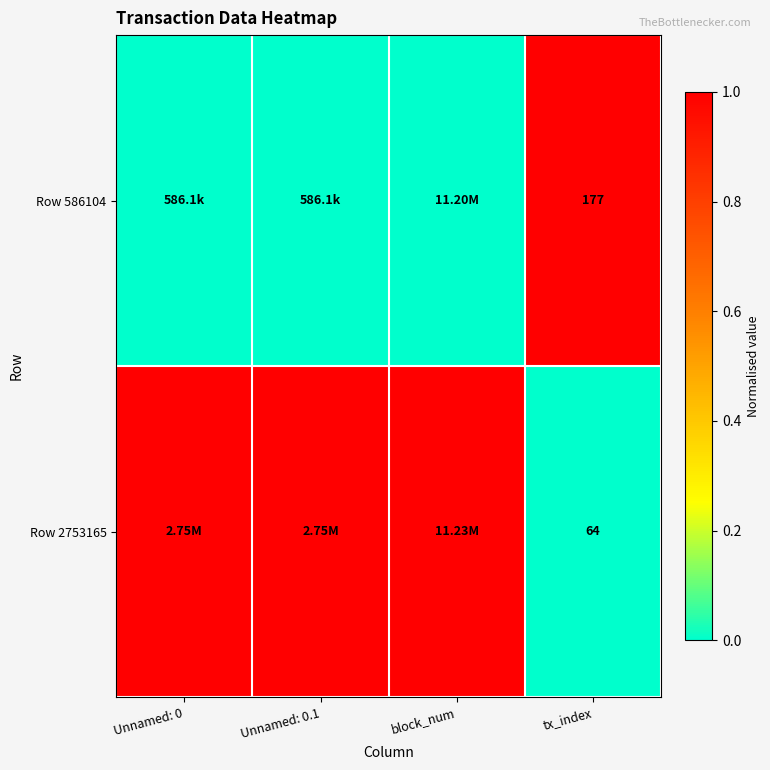

What is the difference between the highest and lowest values at tx_index?

113